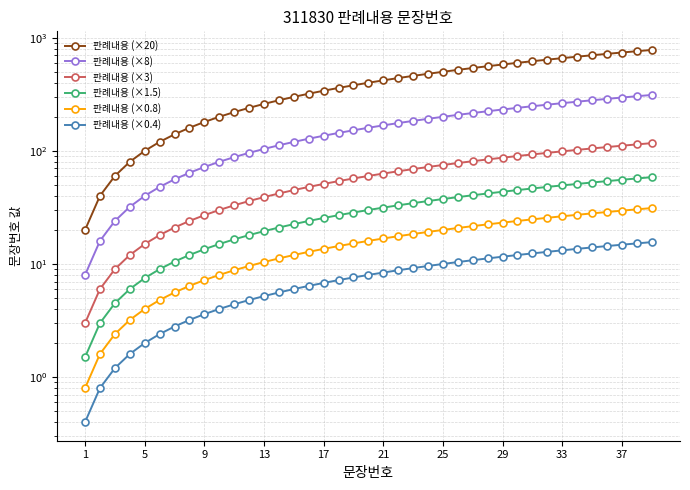

Between 13 and 37, which series saw the biggest shift?

판례내용 (×20)